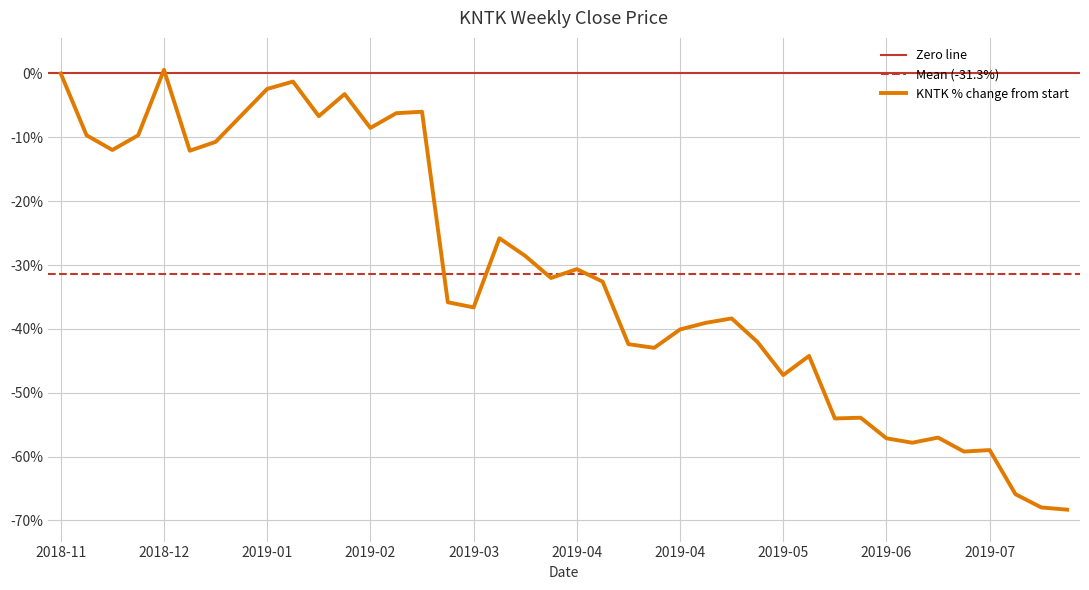

What is the difference between the values at 2019-03-18 and 2019-07-08?

28.5